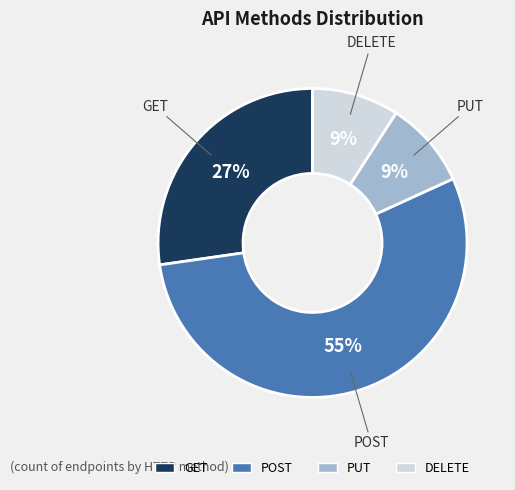

What is the largest slice in the pie chart?

POST